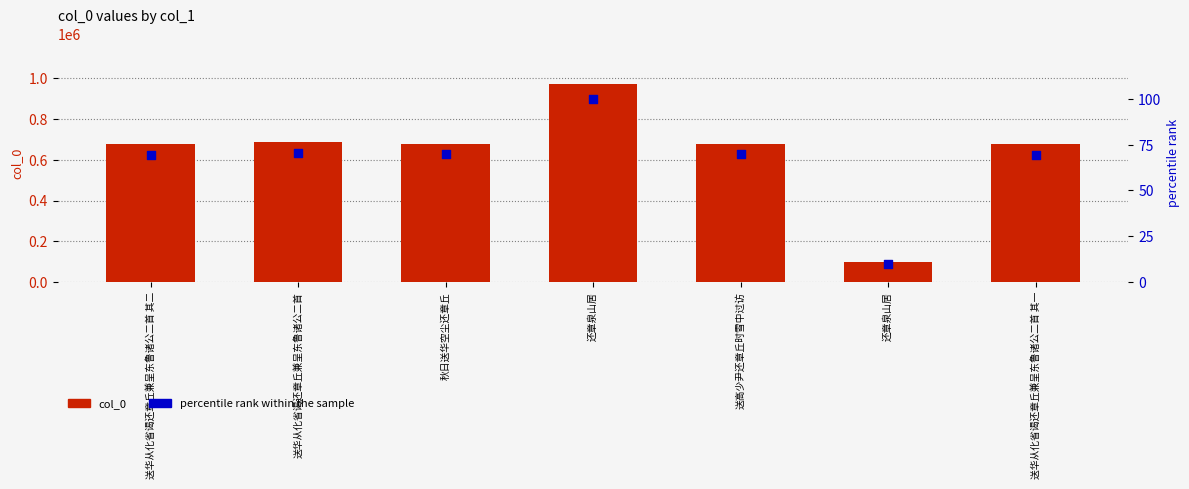

Which series has the largest Y range (max minus min)?

col_0